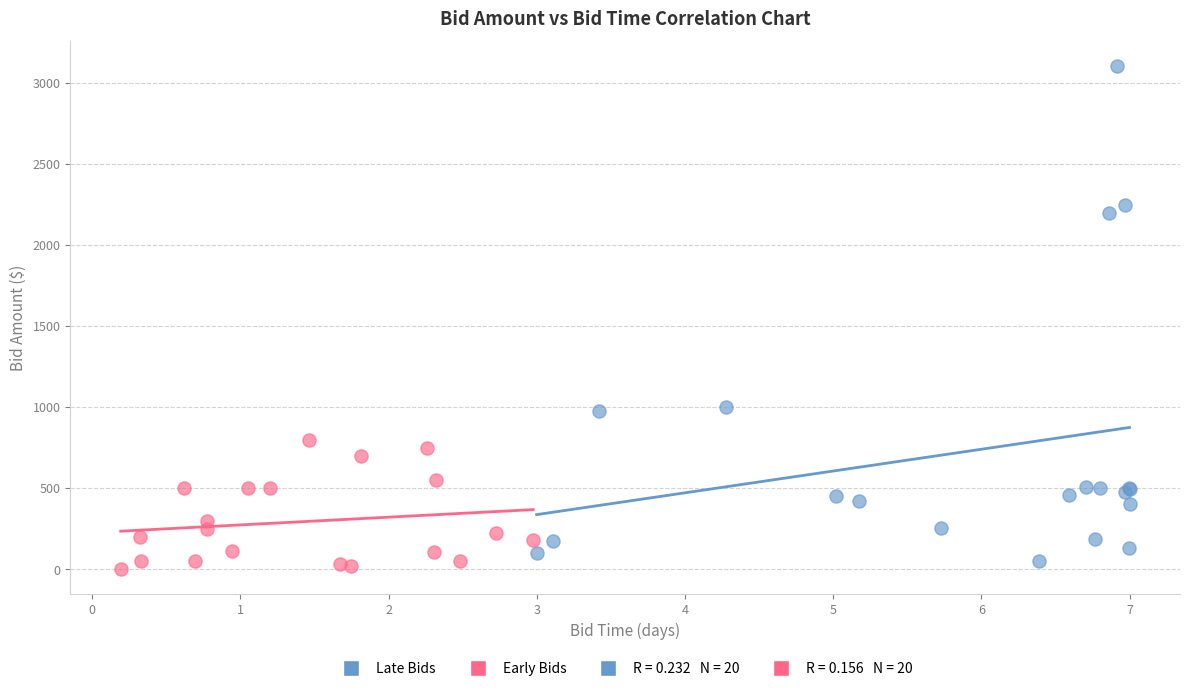

Which series has the widest spread of Y values?

Late Bids